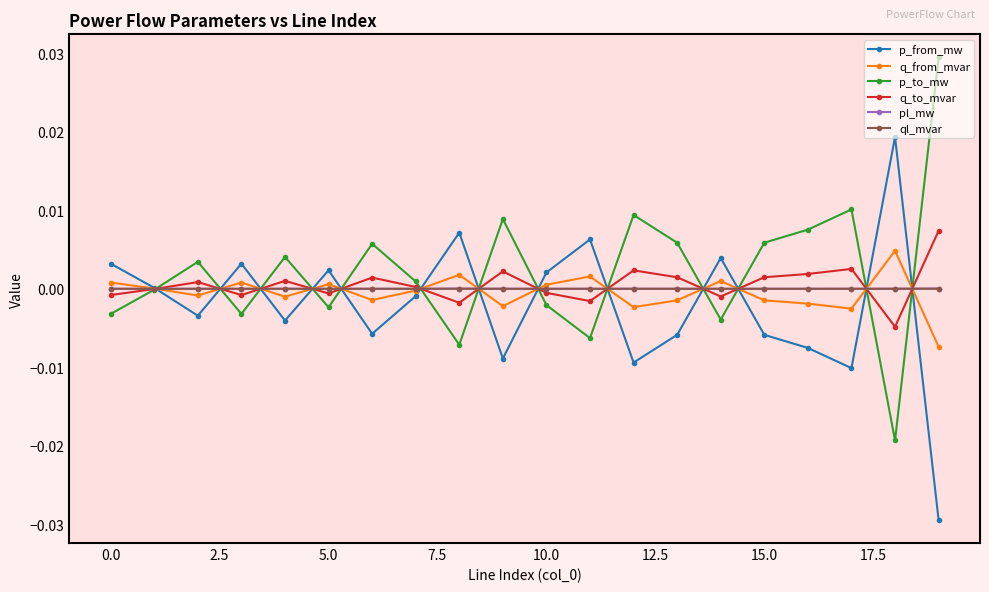

True or false: p_to_mw has more than 2 points higher than both neighbors.

True